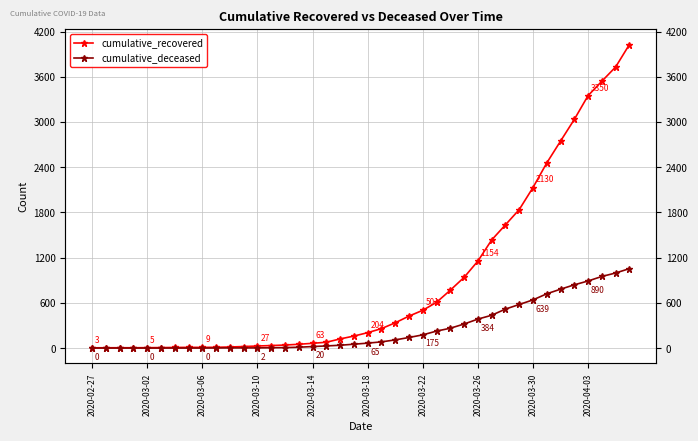

How many values in the cumulative_deceased series are below 65?

20